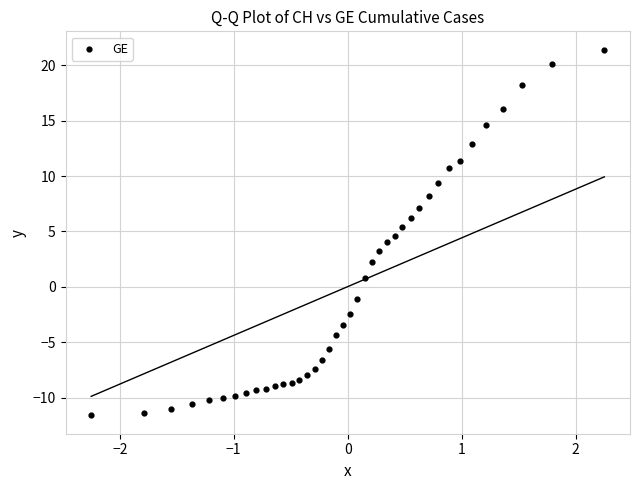

What is the range of X values (max minus min)?

4.5